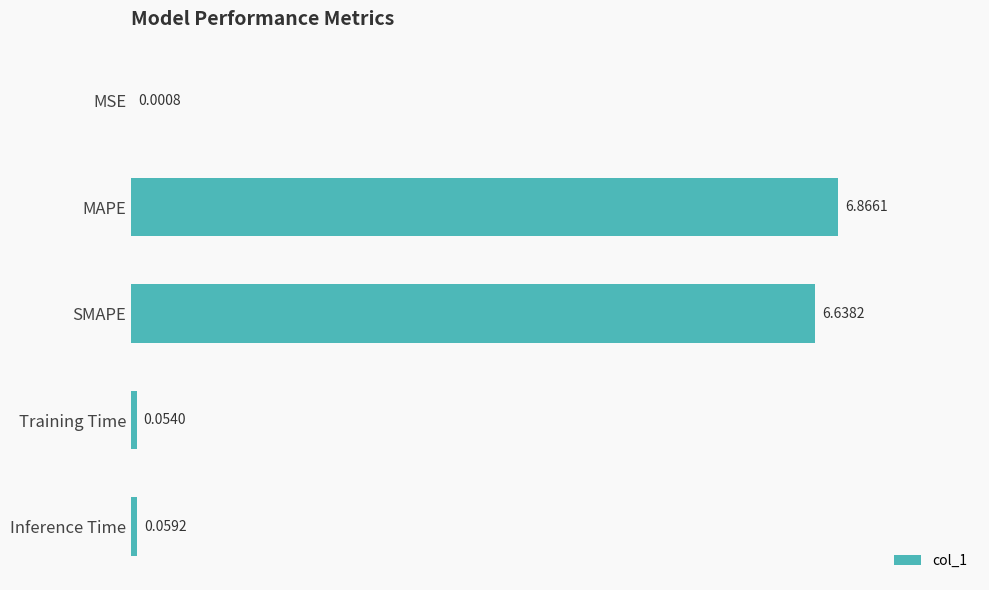

Which category has the highest value across all series?

MAPE